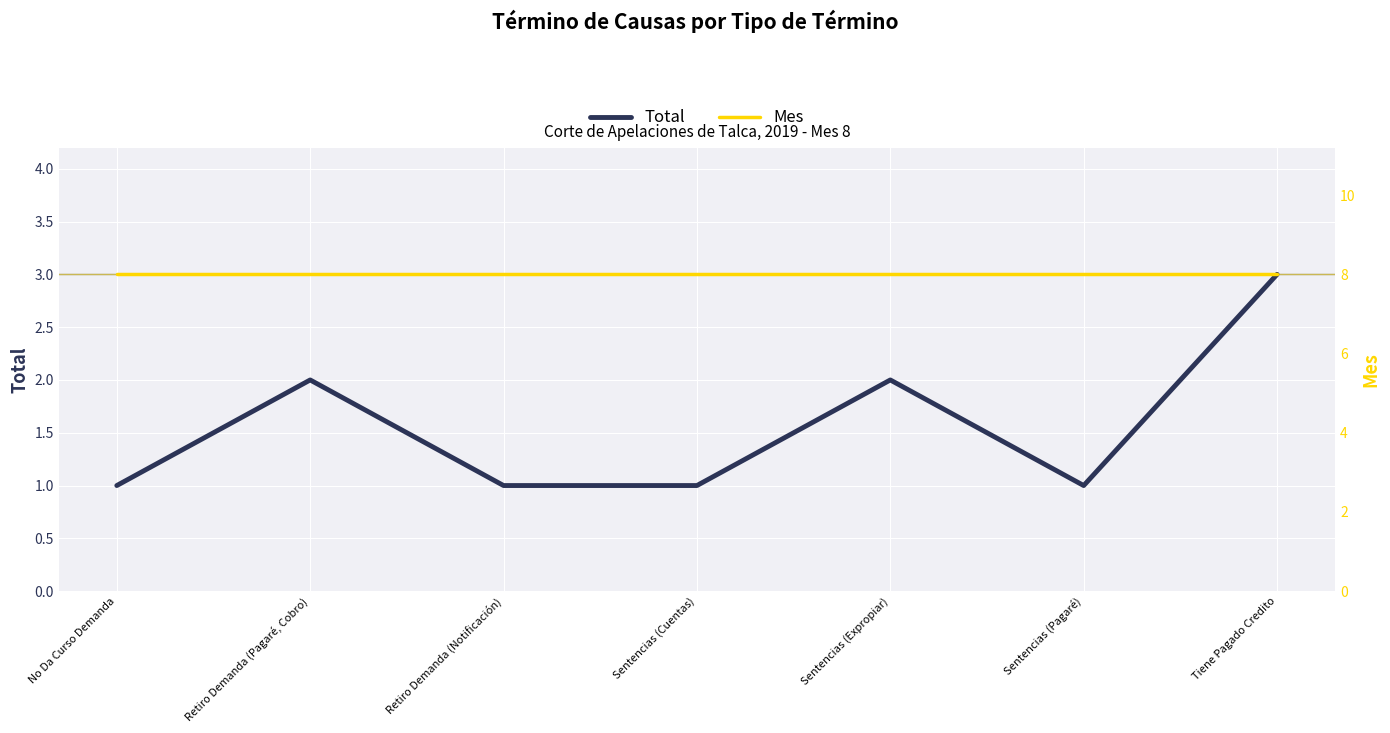

What are all the series names shown in the legend?

Total, Mes